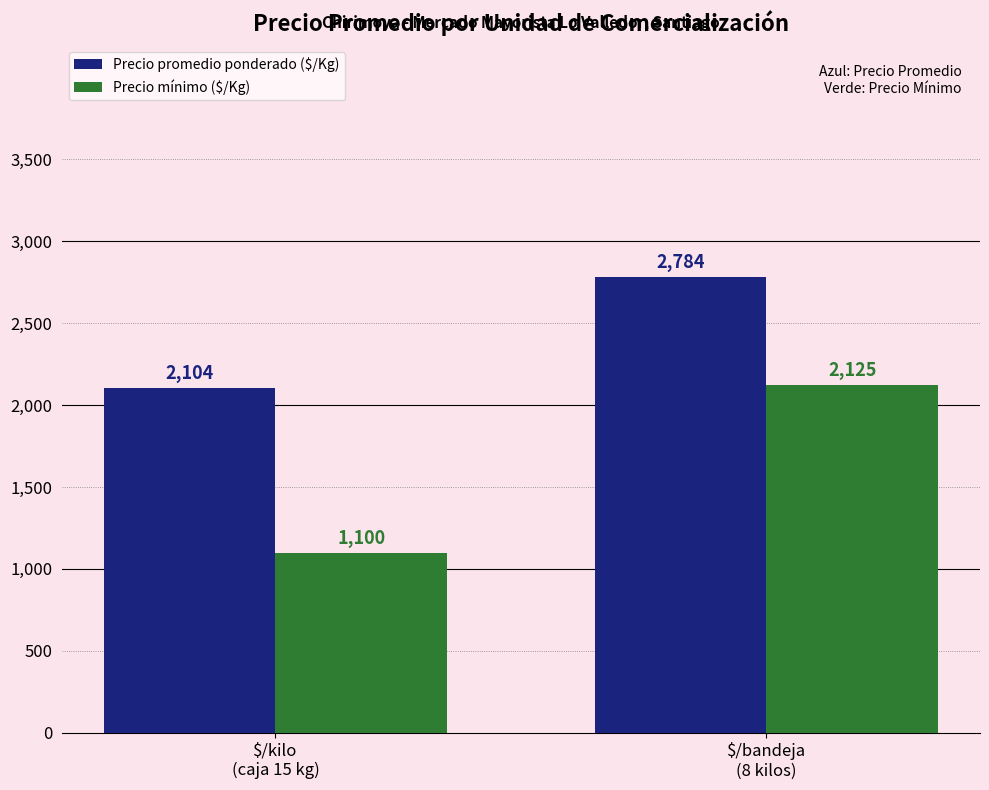

What is the highest value of the Precio mínimo ($/Kg) series?

2125